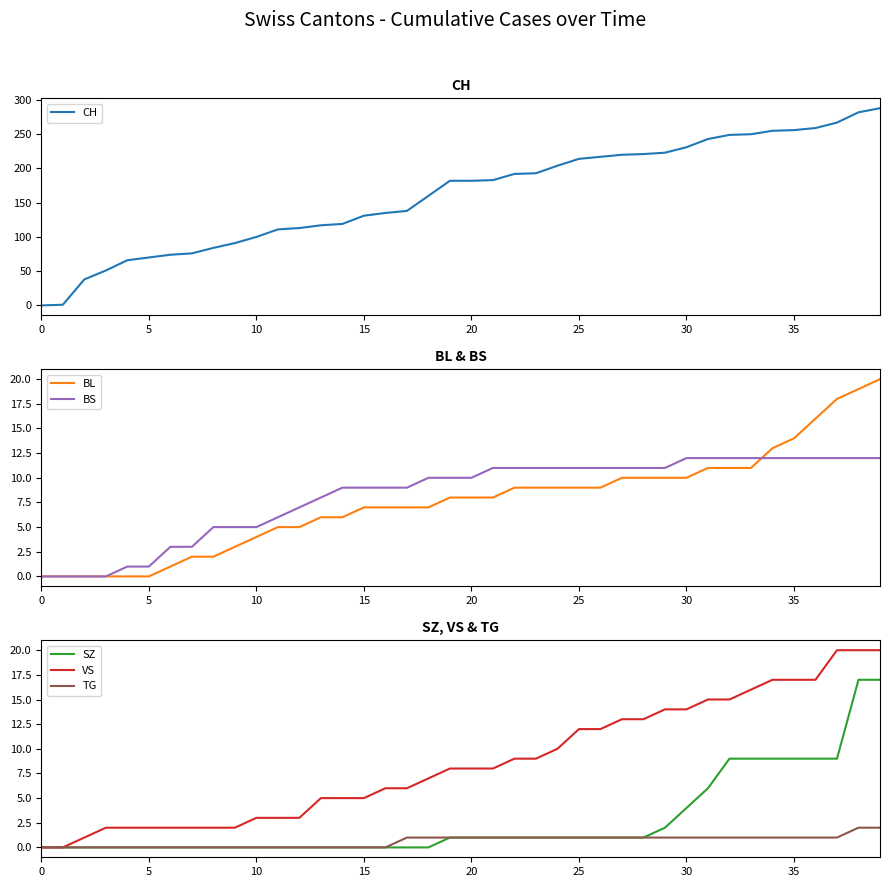

True or false: BL and CH intersect in this chart.

False